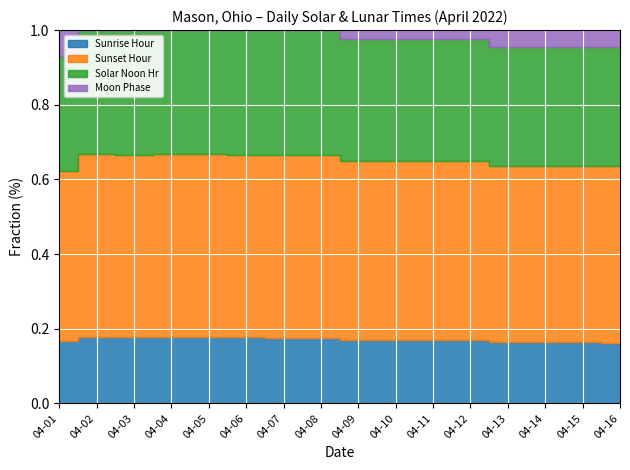

Is it true that the value at 2022-04-10 is 2?

False